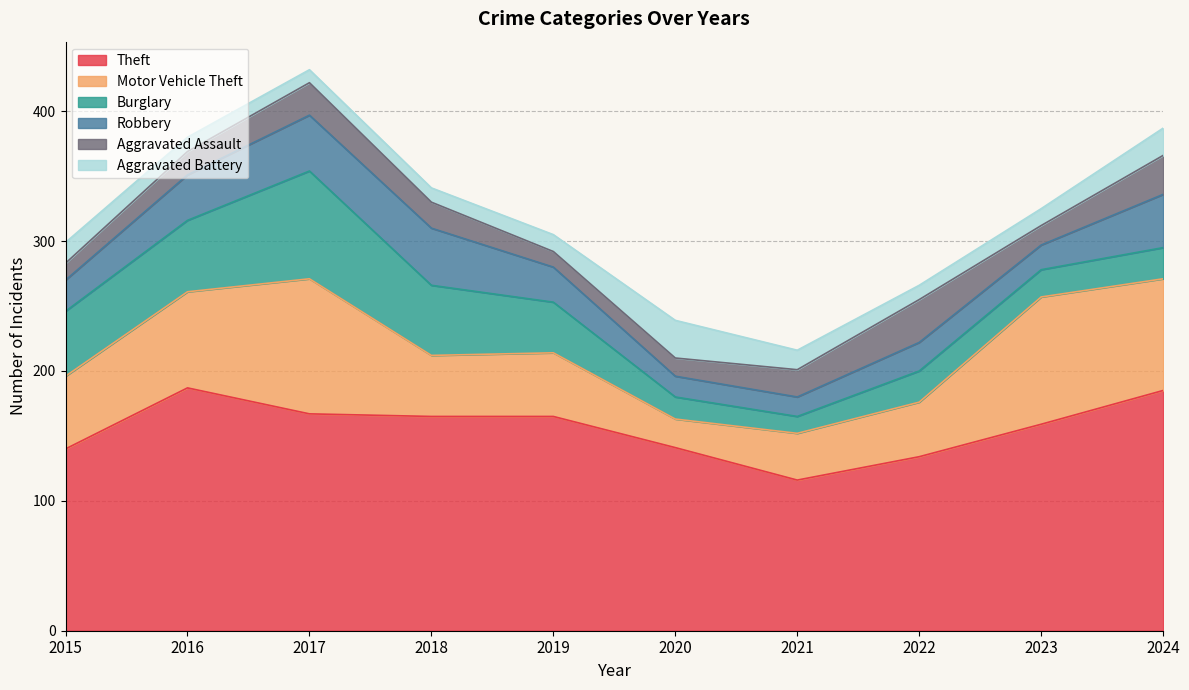

What is the difference between the second highest and second lowest values in the Robbery series?

27